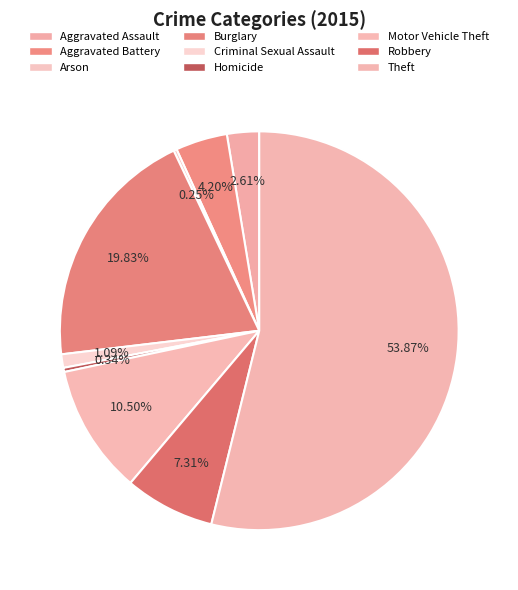

To the nearest percent, what is the difference between the Motor Vehicle Theft and Criminal Sexual Assault slice percentages?

9%